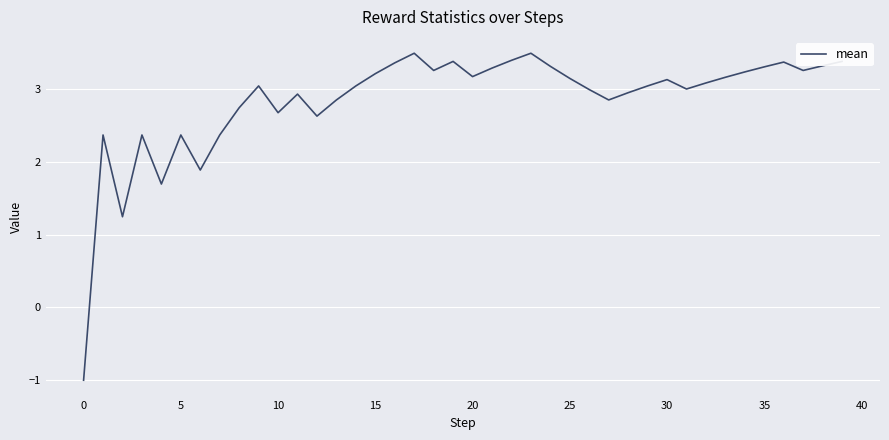

What is the difference between the maximum and minimum values?

4.5